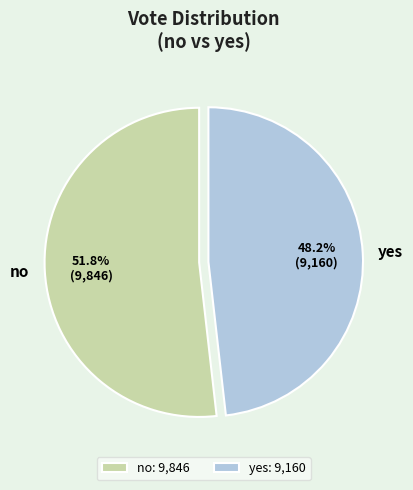

How many slices are in this pie chart?

2